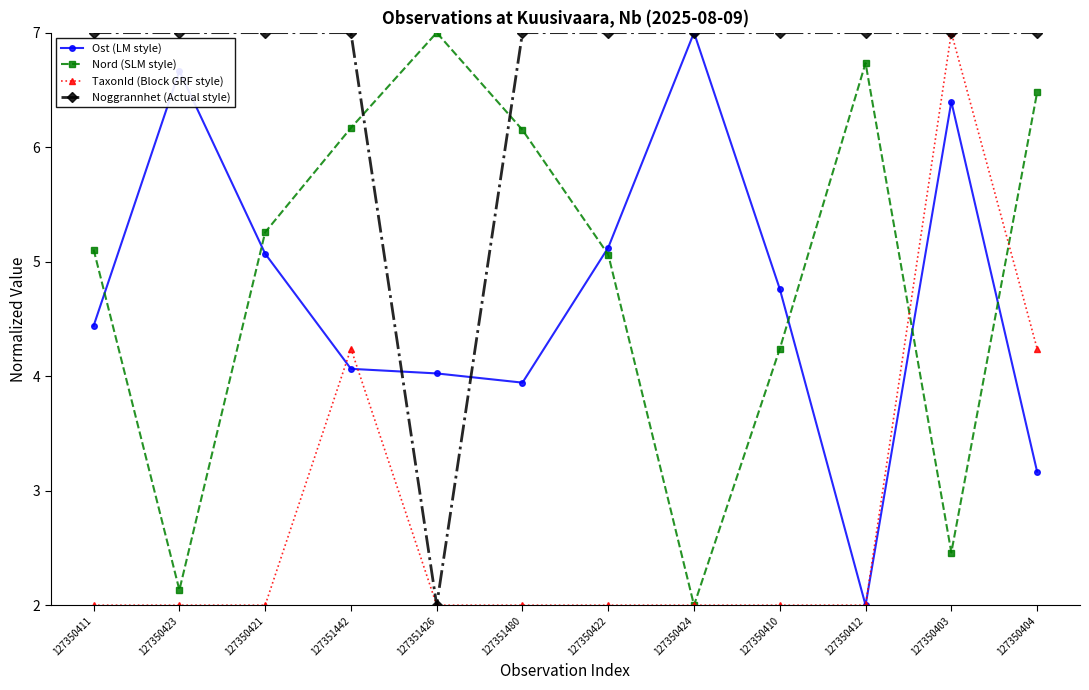

Which series changed the most between 127351442 and 127350424?

Nord (SLM style)